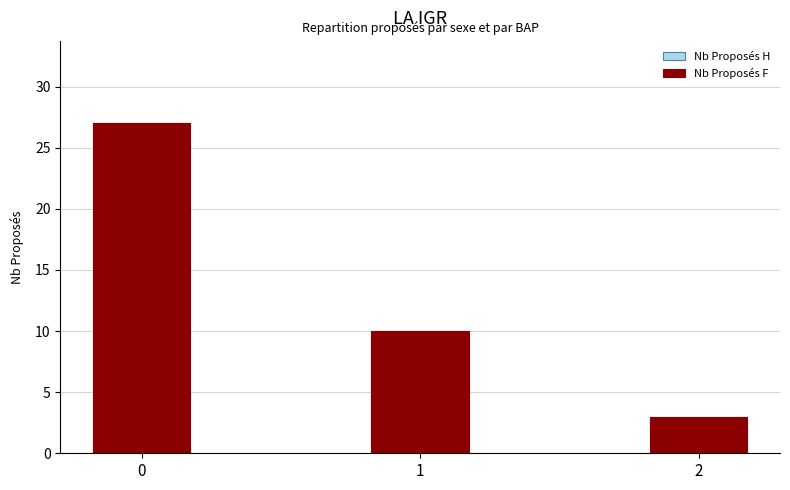

How many groups of bars are there?

3